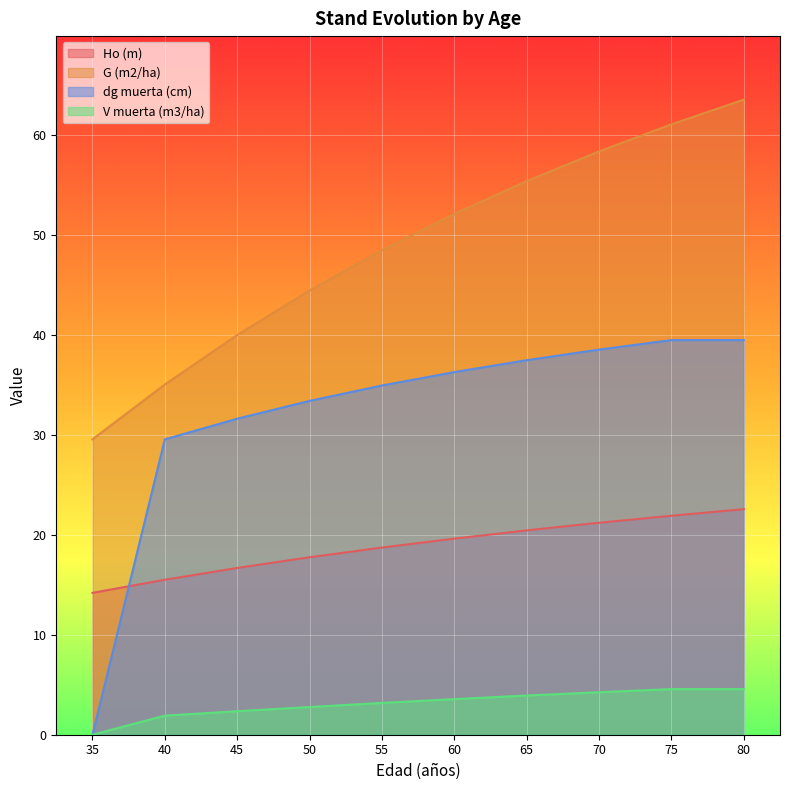

True or false: V muerta (m3/ha) and Ho (m) intersect in this chart.

False